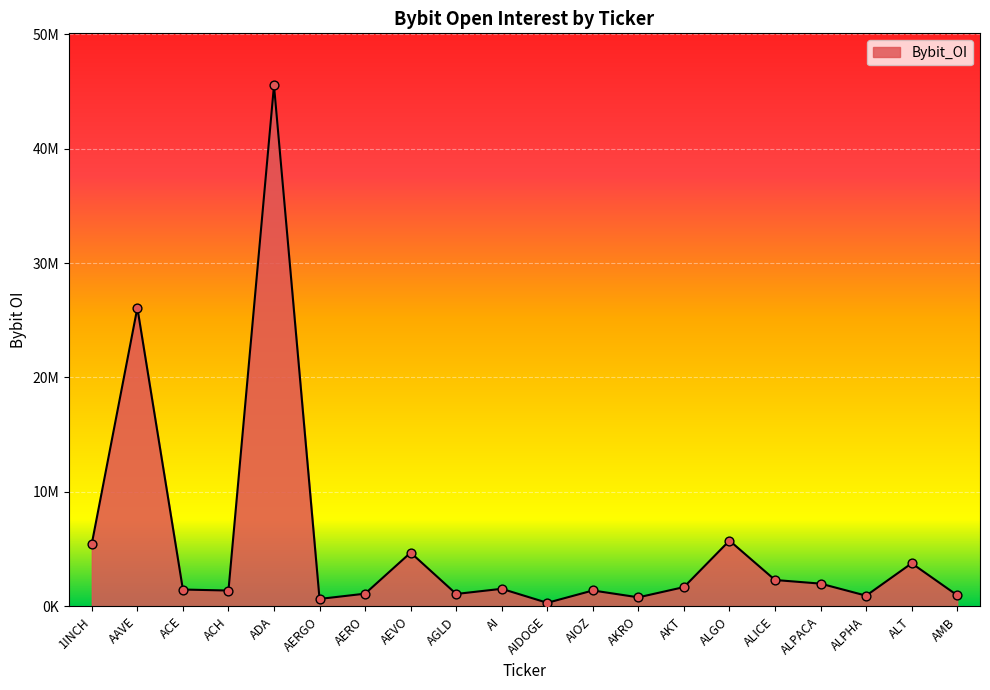

Approximately how many times larger is the value at 1INCH compared to AERO?

4.9